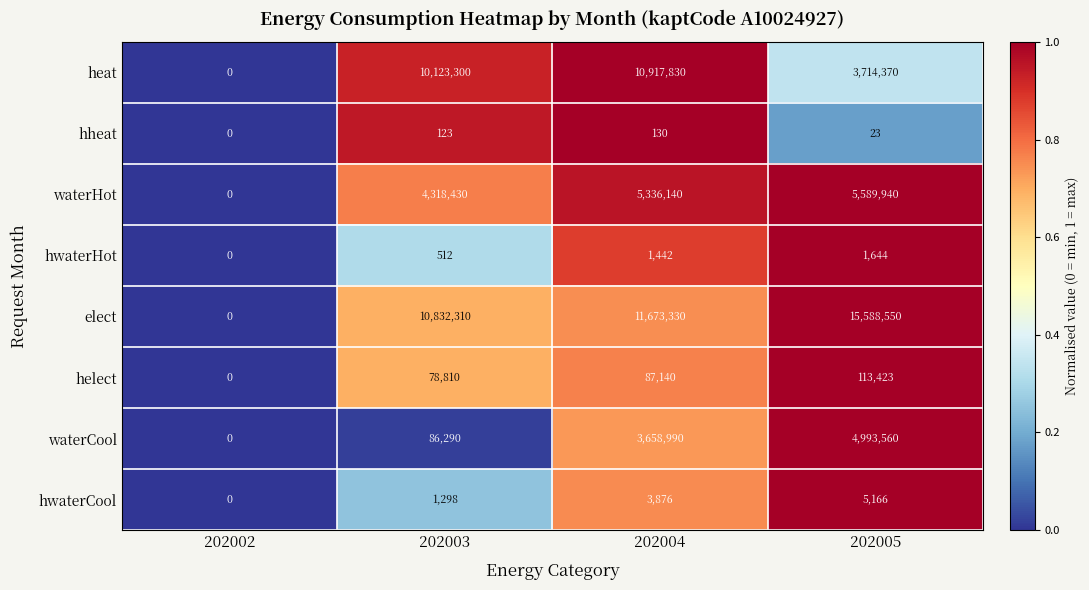

The value of hwaterHot at 202004 is 477. True or false?

False